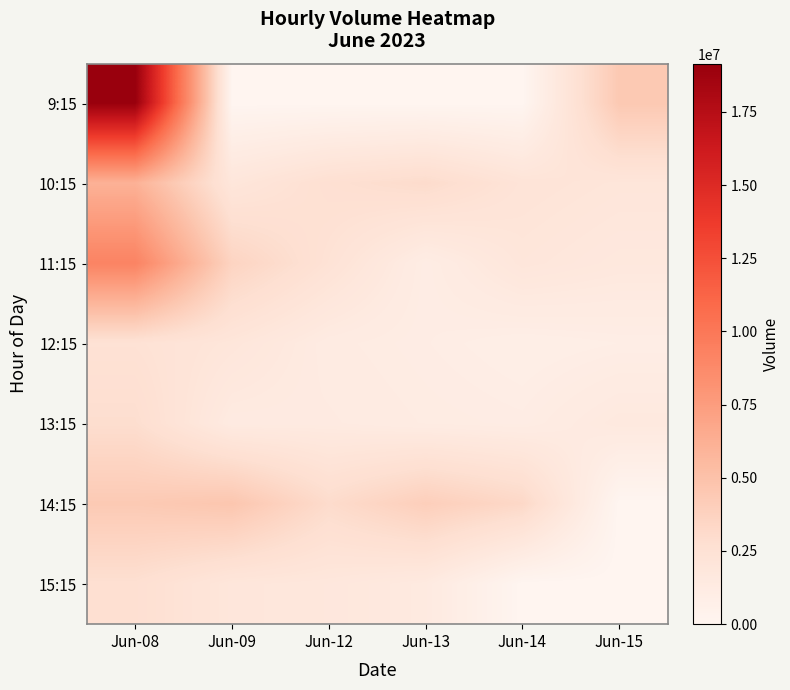

What is the spread (max minus min) of values at Jun-08?

16703699